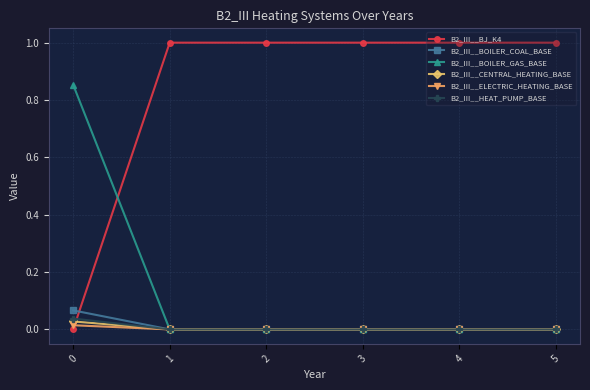

List the series in order of their peak value, lowest first.

B2_III__ELECTRIC_HEATING_BASE, B2_III__CENTRAL_HEATING_BASE, B2_III__HEAT_PUMP_BASE, B2_III__BOILER_COAL_BASE, B2_III__BOILER_GAS_BASE, B2_III__BJ_K4